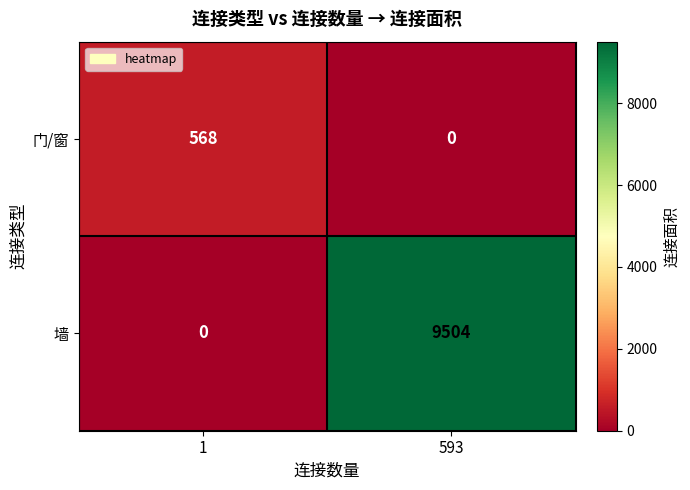

Reading right to left, what are all the values shown in this chart?

门/窗: 593=0	1=568
墙: 593=9504	1=0